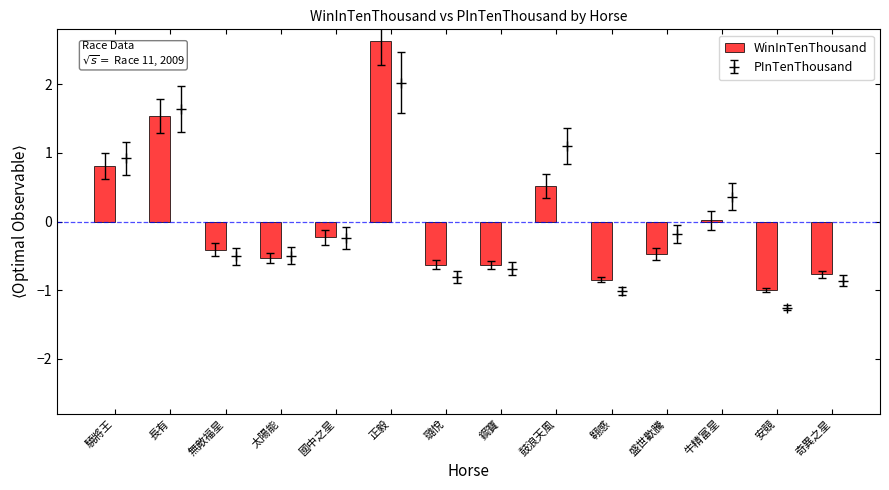

At which label is the value closest to 0?

牛精富星